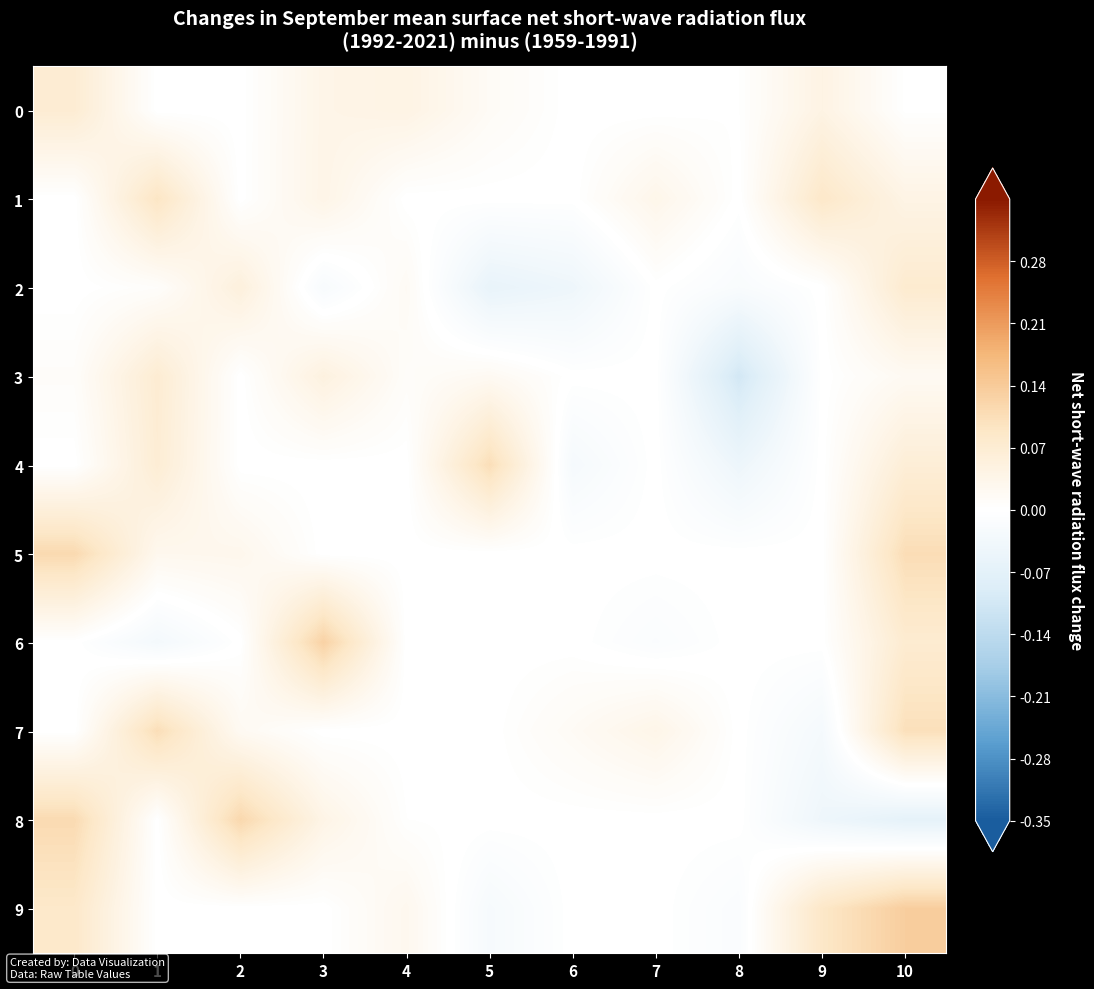

What is the total value across all series at 2?

0.2